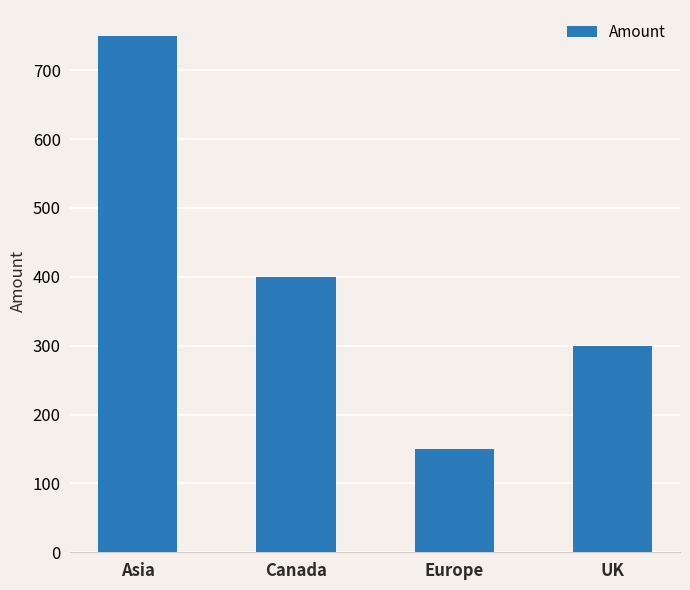

Rank the categories by value from lowest to highest.

Europe, UK, Canada, Asia